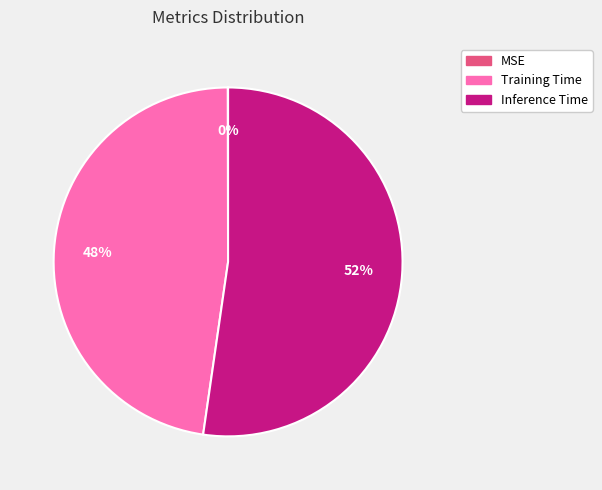

To the nearest percent, what is the difference between the largest and smallest slice percentages?

52%